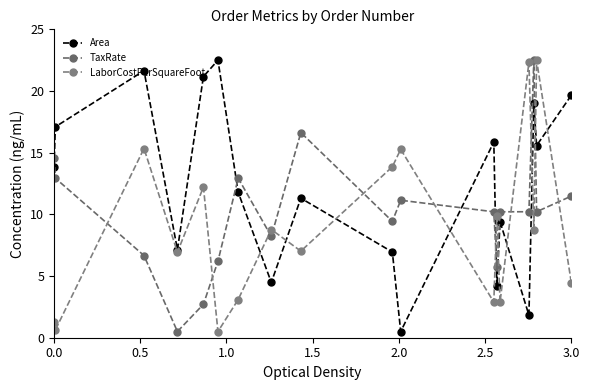

How many lines are shown in the chart?

3